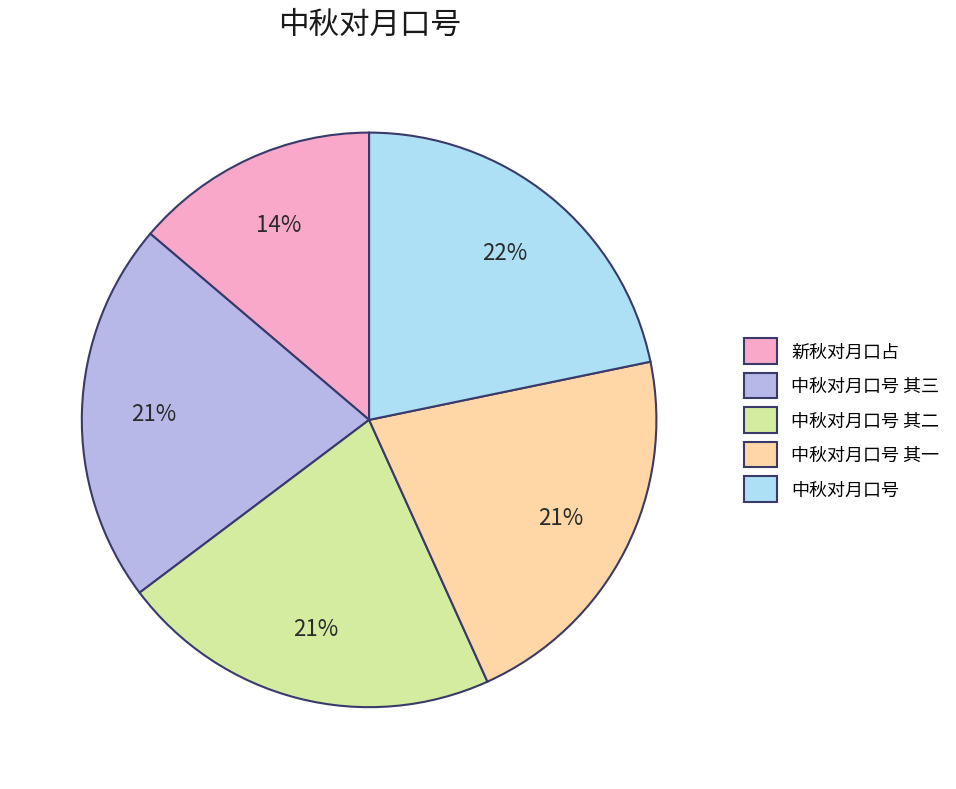

Does any single category account for the majority?

No